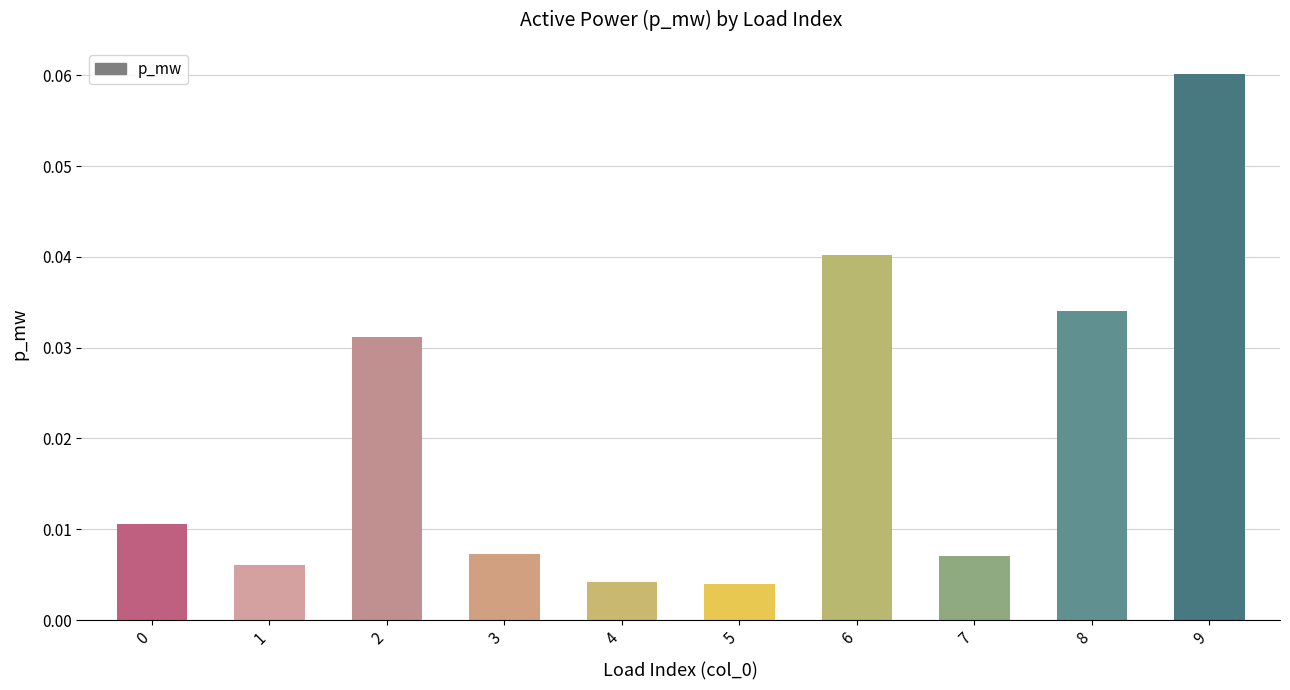

Are the bars grouped side by side (vs. stacked)?

No